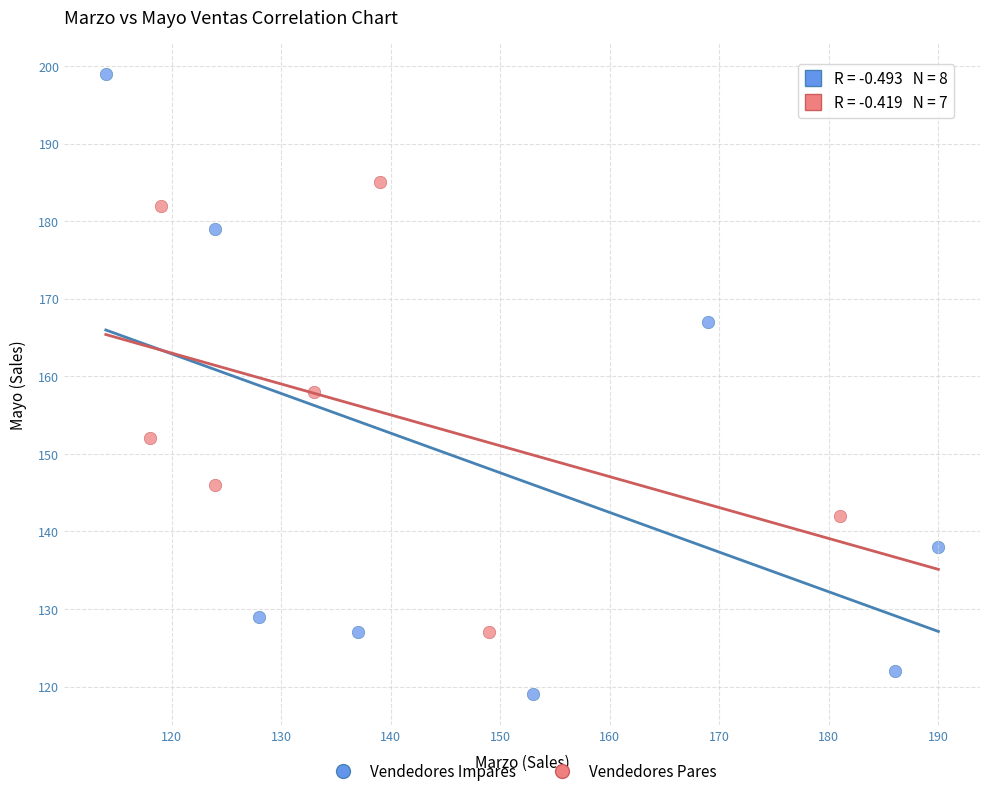

Which series reaches the minimum Y coordinate?

Vendedores Impares